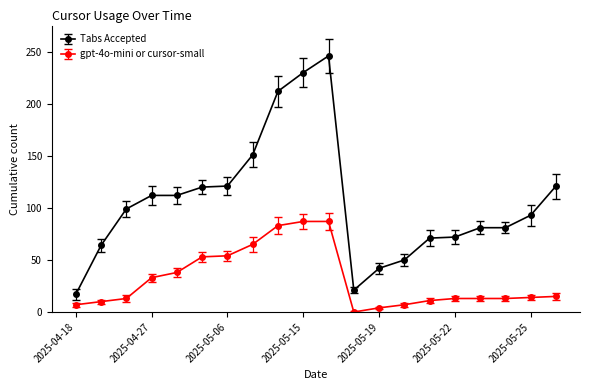

Which series has the widest spread of values?

Tabs Accepted